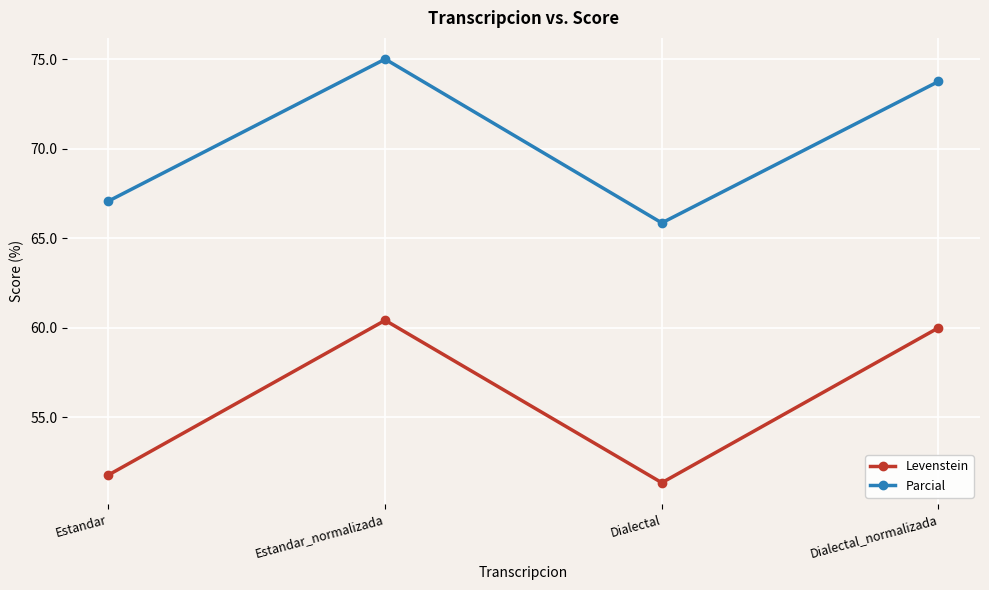

Rank the series at Estandar_normalizada from highest to lowest value.

Parcial, Levenstein